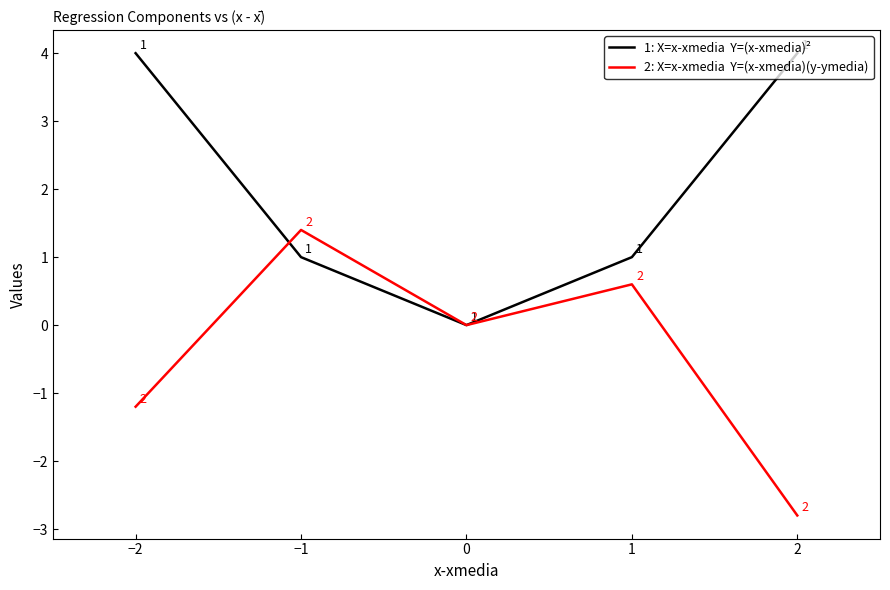

At which category is the sum across all series the highest?

−2